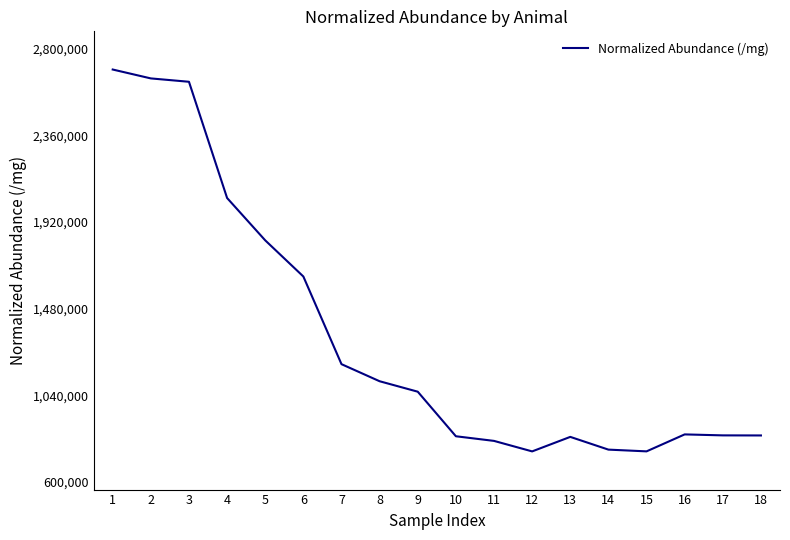

The value at 5 is 1826761.7. True or false?

True